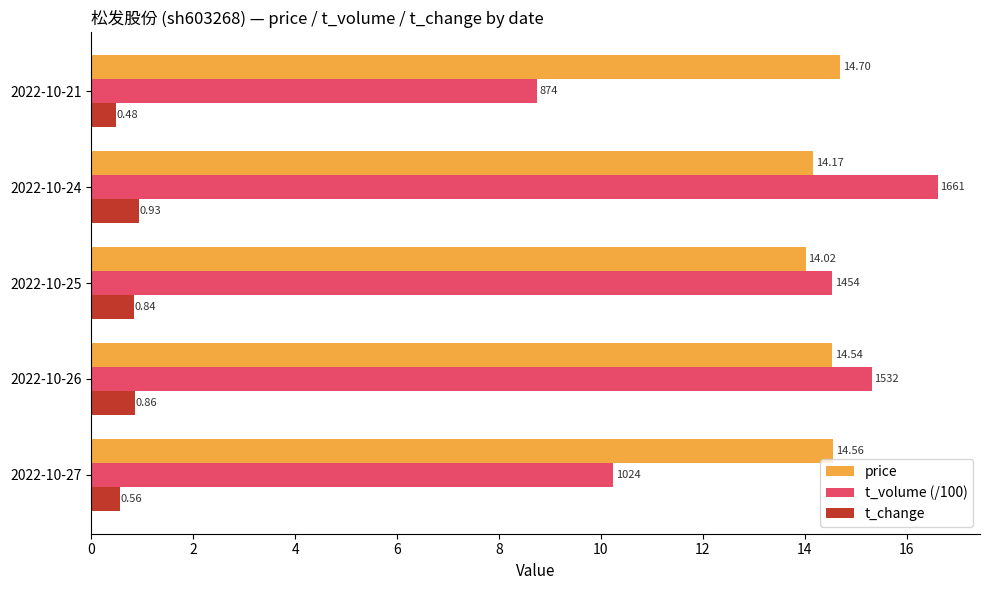

Which series has the largest range (max minus min)?

t_volume (/100)